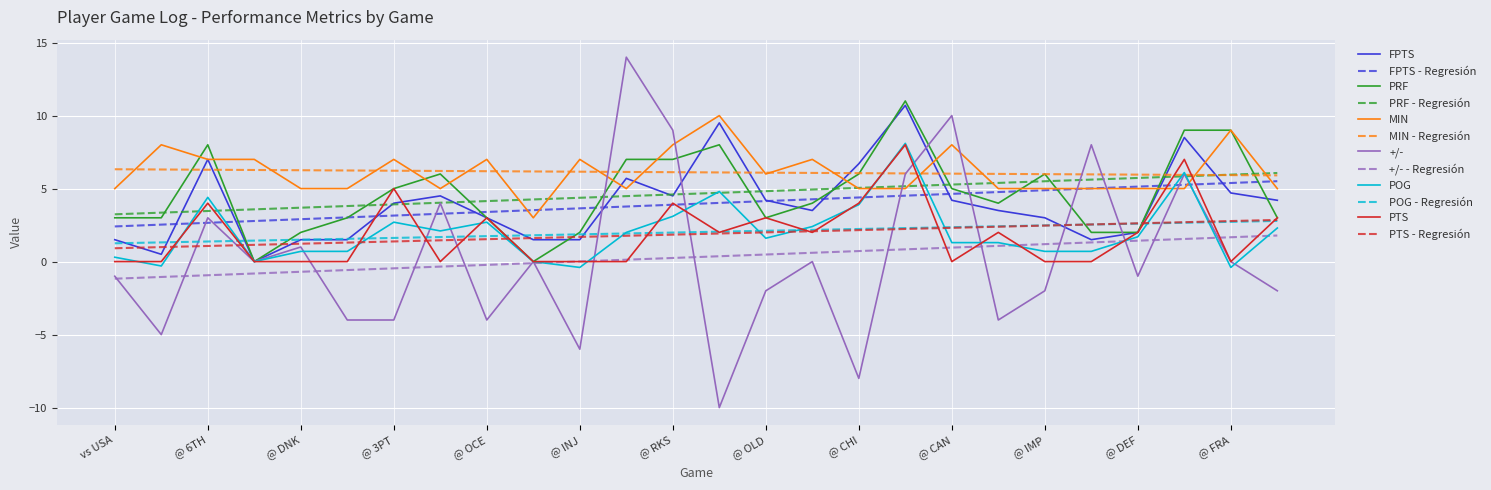

Does the chart have visible grid lines?

Yes